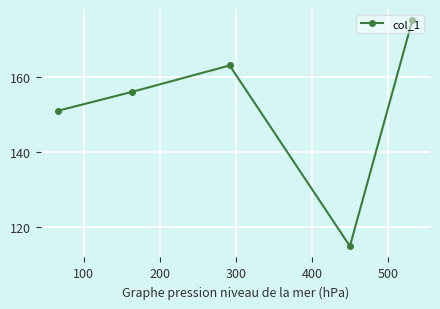

What is the value of the 4th point from the left?

115